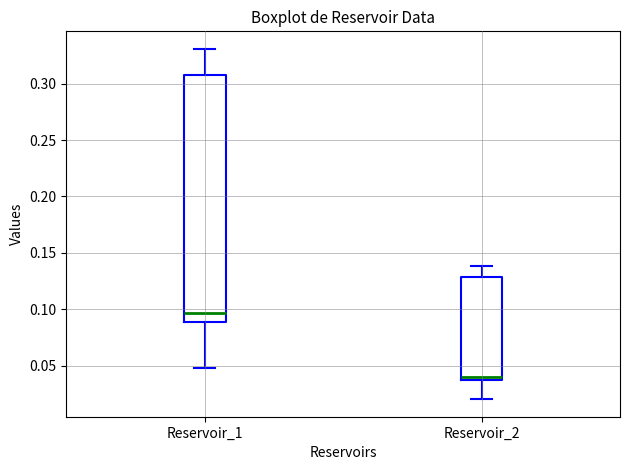

Reading left to right, read every box against the y-axis: the position of its median line, the range the box covers, and the ends of its whiskers. The values are not printed on the chart, so give them approximately, as read against the axis.

Reservoir_1: median 0.095, box 0.090 to 0.310, whiskers 0.050 to 0.330
Reservoir_2: median 0.040, box 0.035 to 0.130, whiskers 0.020 to 0.140